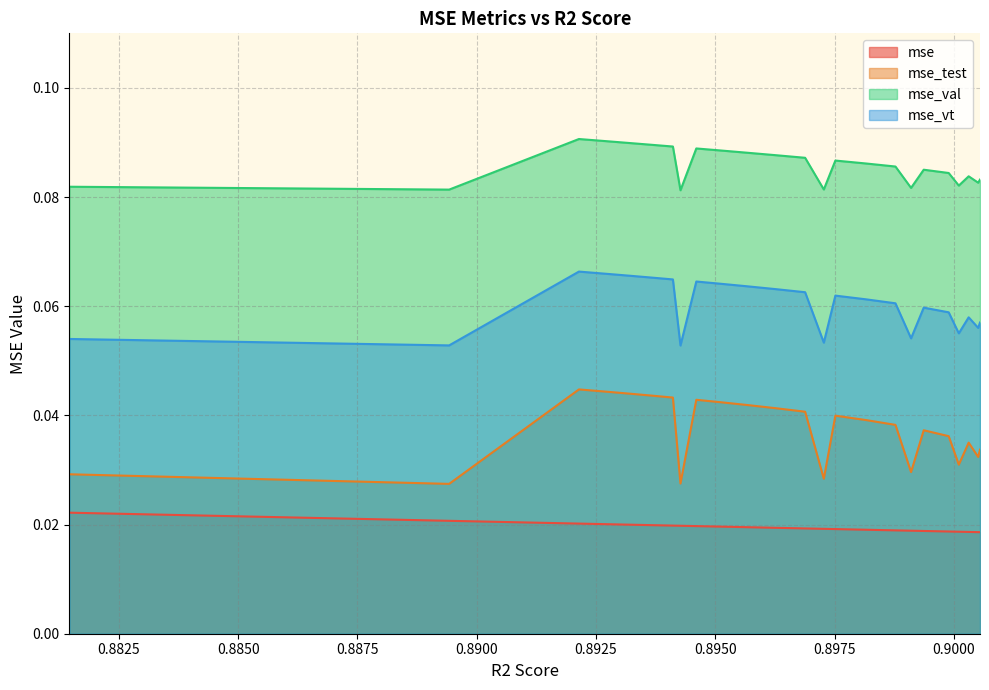

True or false: mse_test and mse_val intersect in this chart.

False